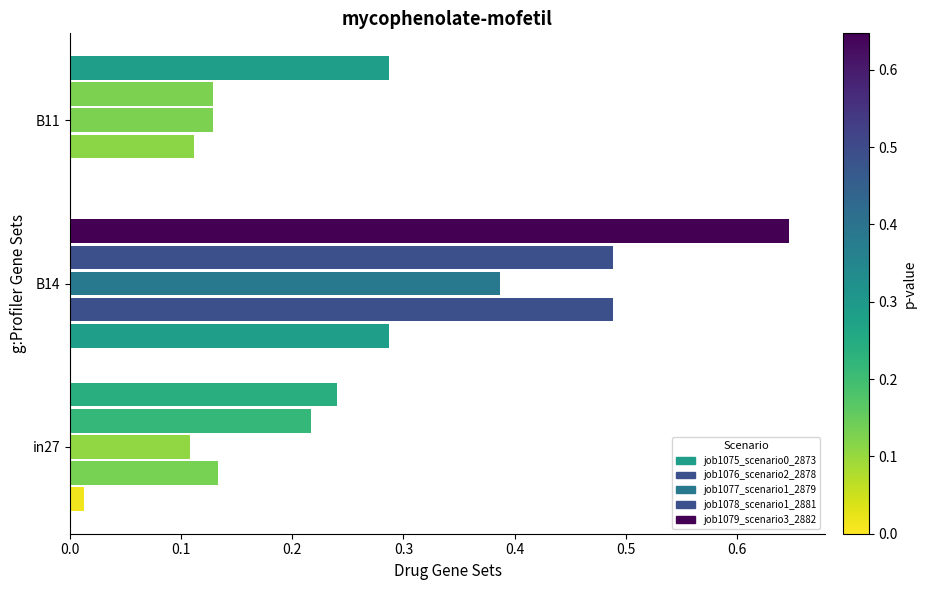

How many values in job1075_scenario0_2873 are above zero?

2